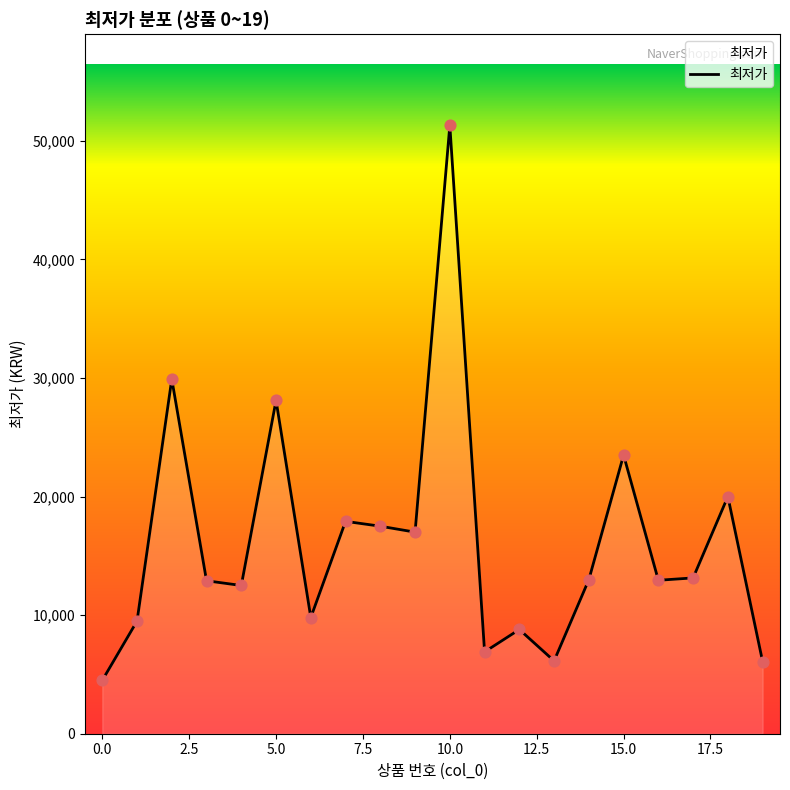

What is the minimum value shown in the chart?

4500